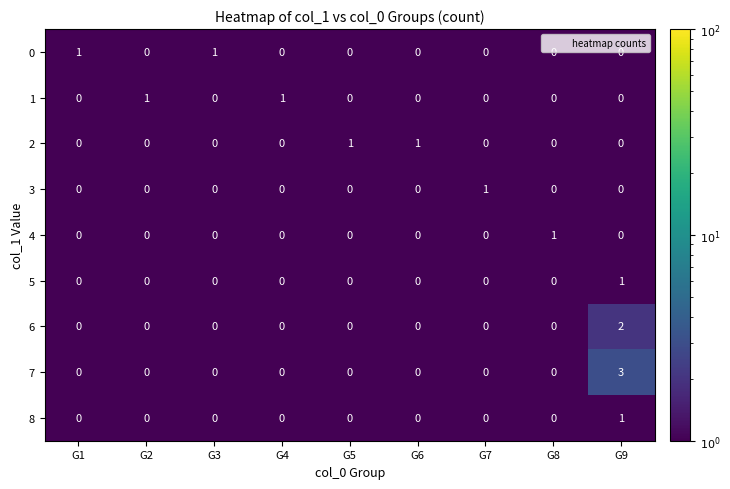

At which category is the sum across all series the highest?

G9